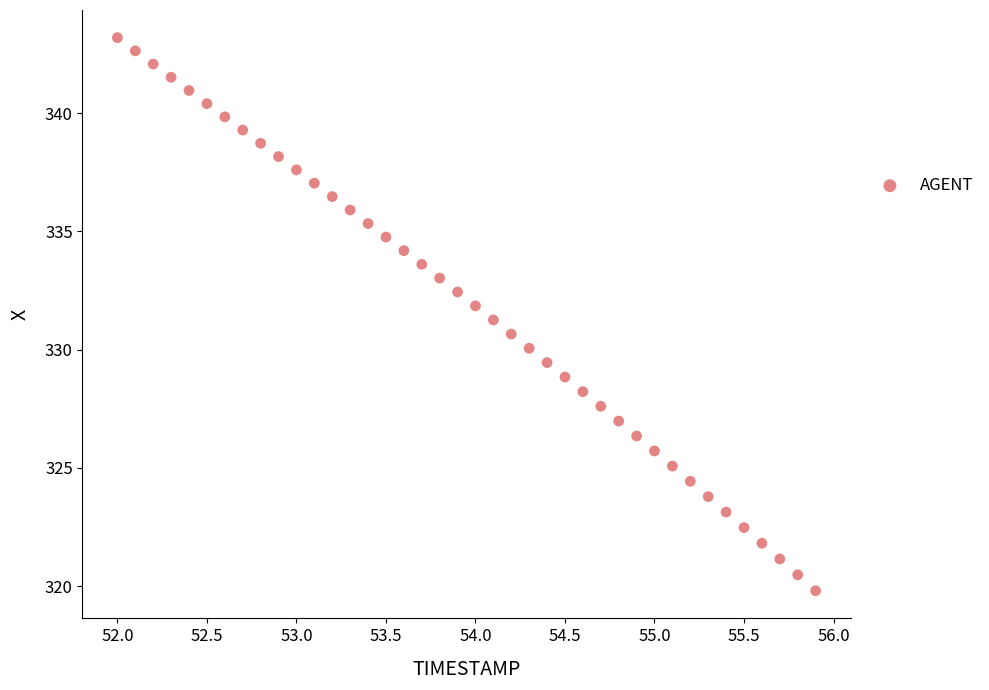

What is the range of X values (max minus min)?

3.9